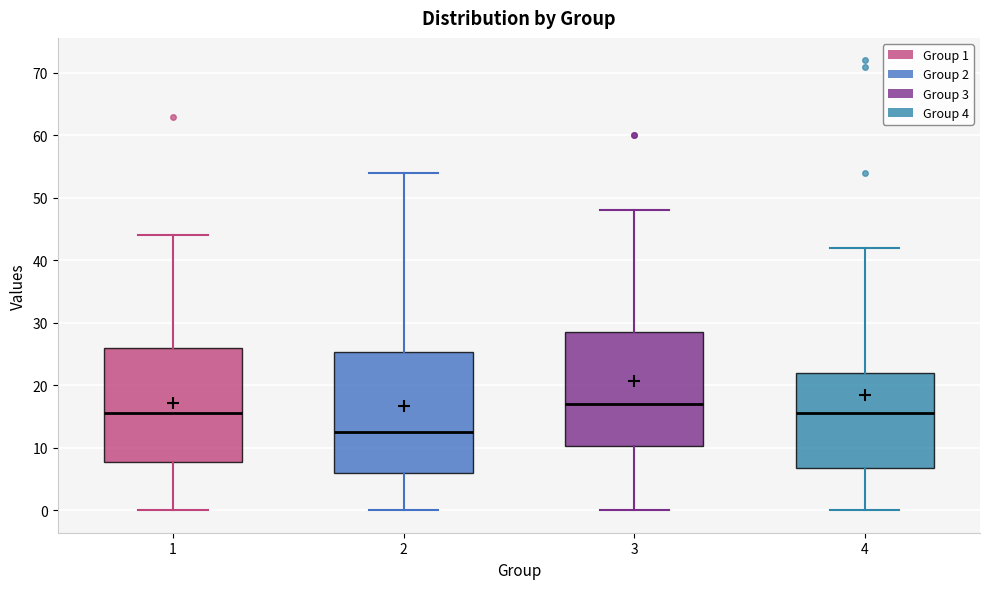

Which box has the lowest median line?

2